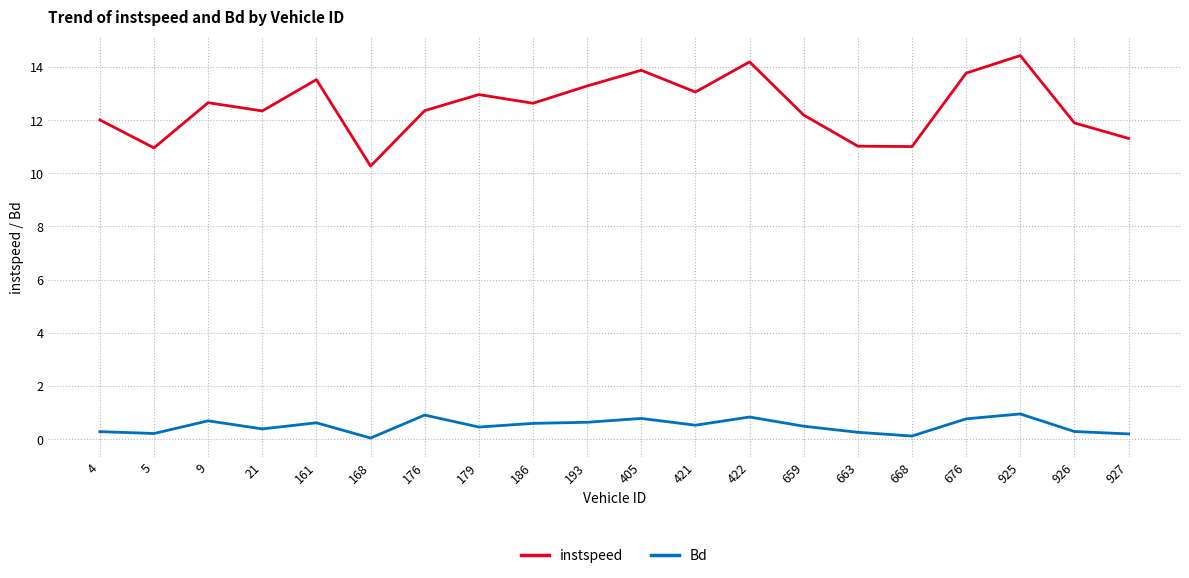

The value of instspeed at 9 is 17.3. True or false?

False